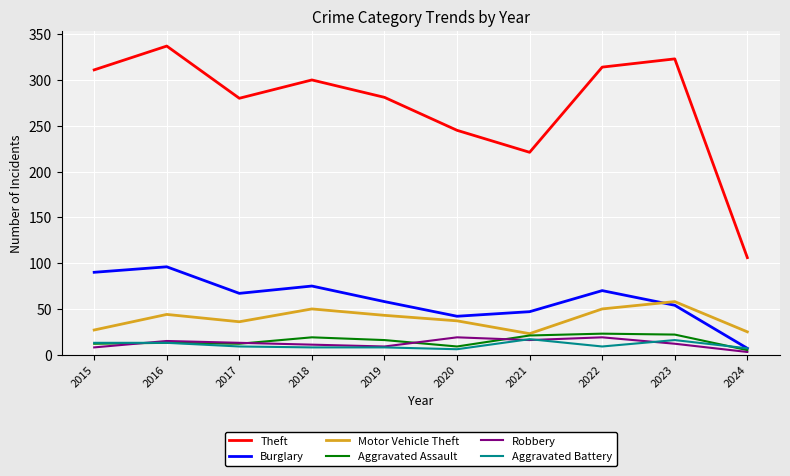

What is the difference between the highest and lowest values at 2015?

303